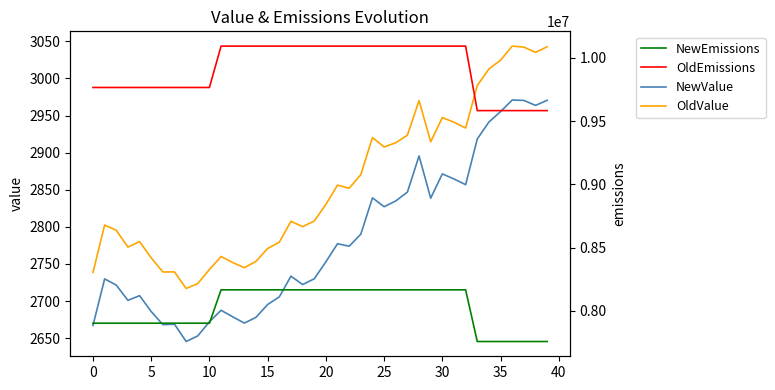

What is the highest value of the NewValue series?

2971.0